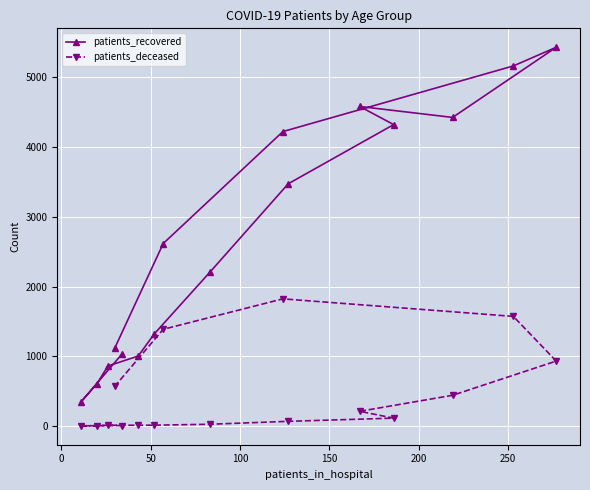

Which series has the largest range (max minus min)?

patients_recovered